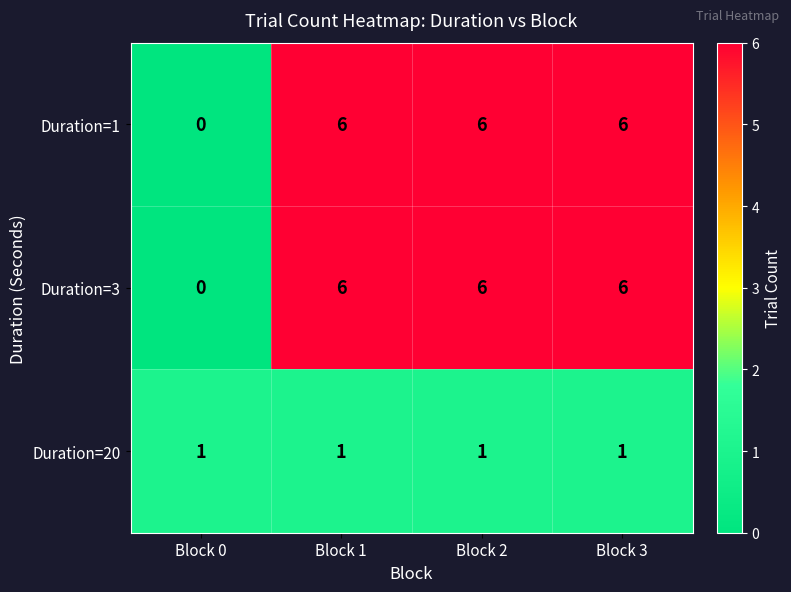

Count the Duration=1 values in the range 6 to 7.

3